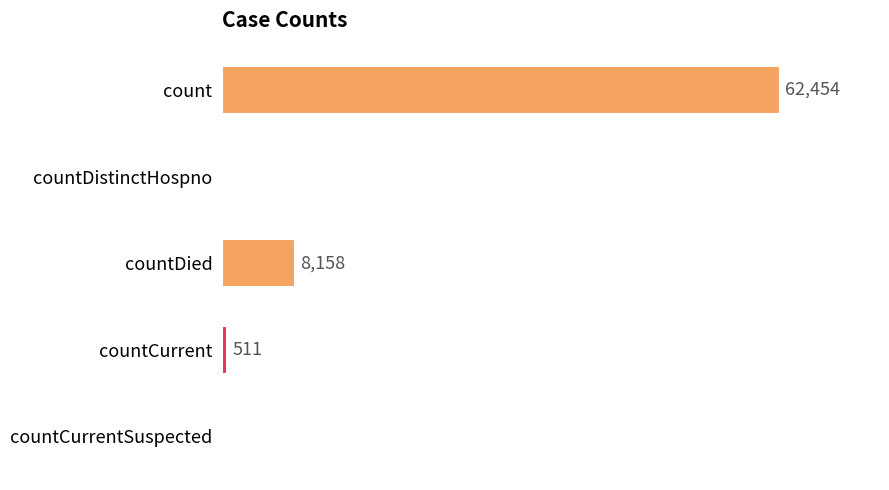

At which label is the value closest to 31227?

countDied